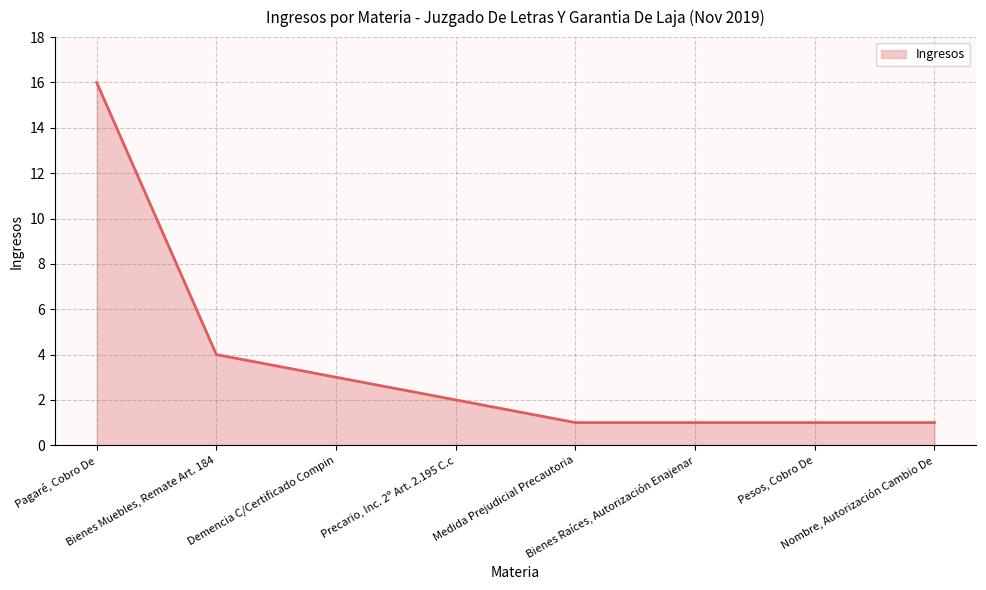

How many values are below 2?

4